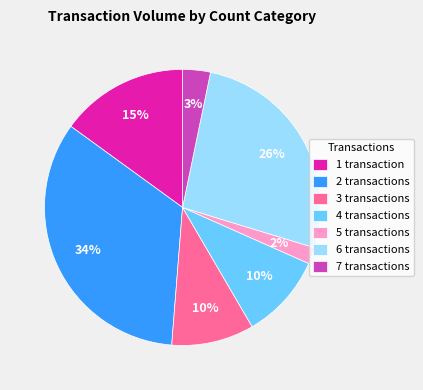

Between 6 transactions and 3 transactions, which is larger?

6 transactions